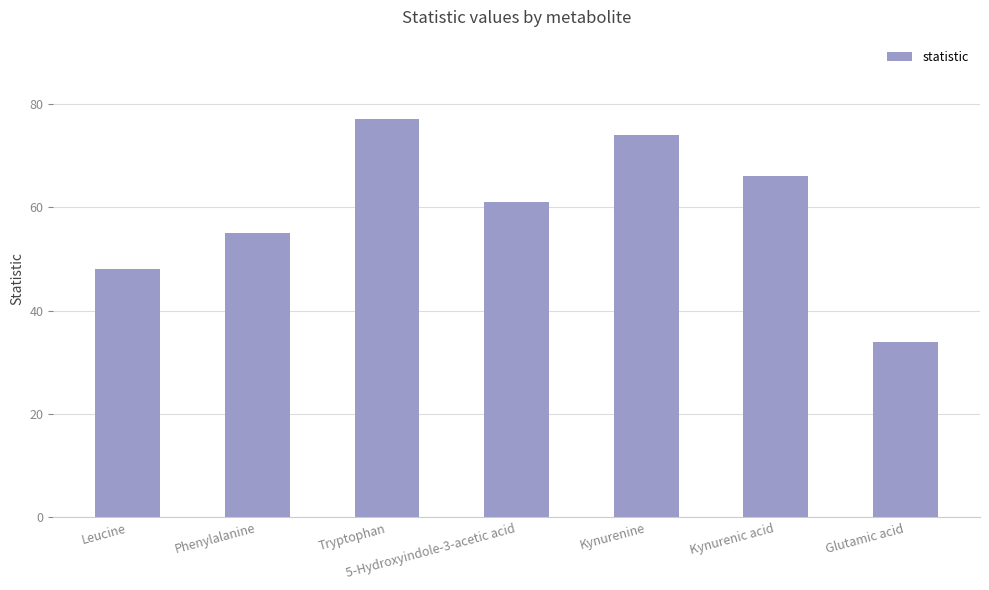

How many values are below 61?

3